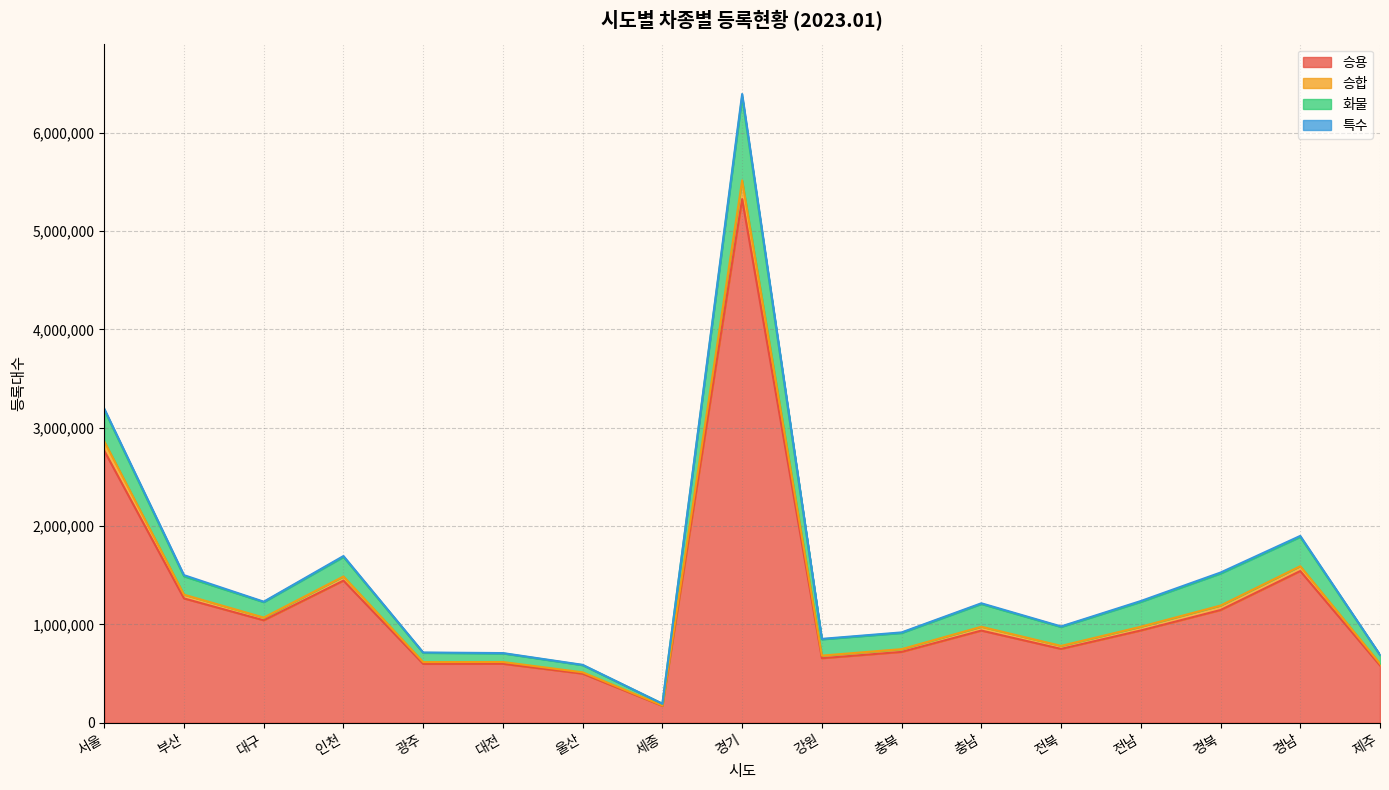

At which category is the sum across all series the highest?

경기